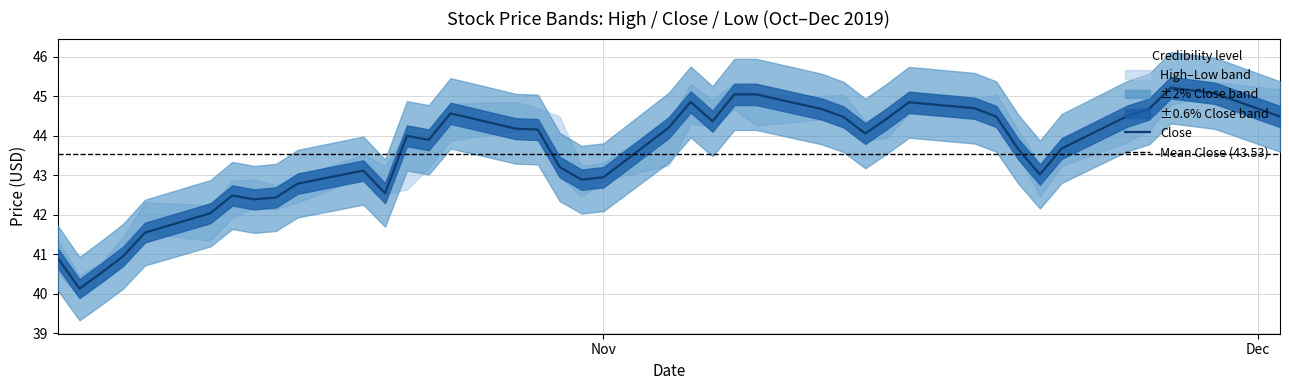

What is the maximum value for Close?

45.2